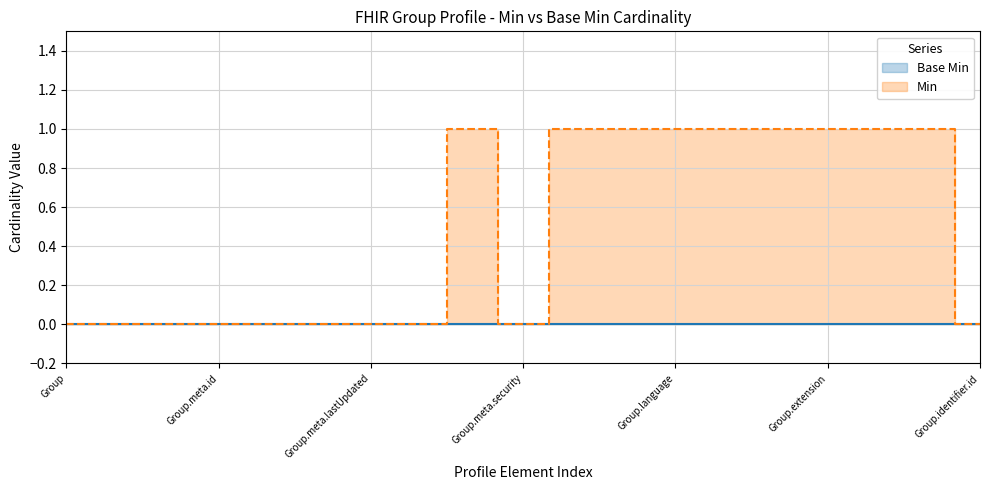

What is the difference between the second highest and minimum values?

1